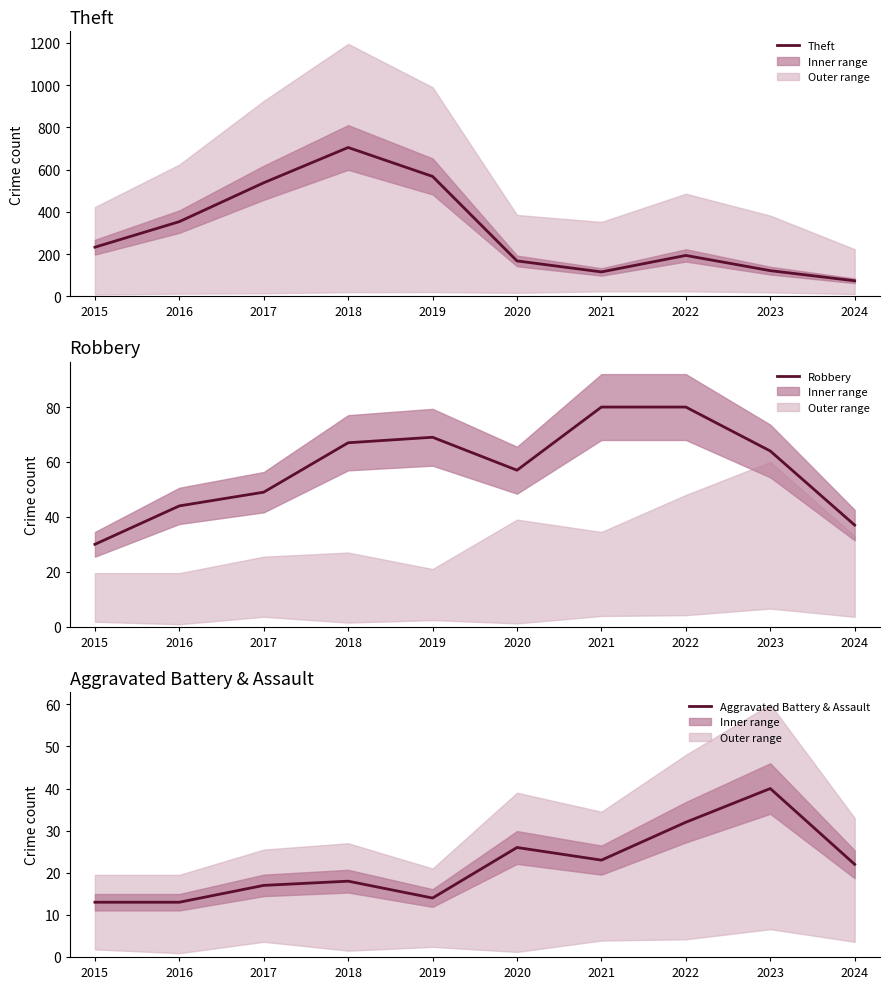

Which series has the largest total across all categories?

Theft